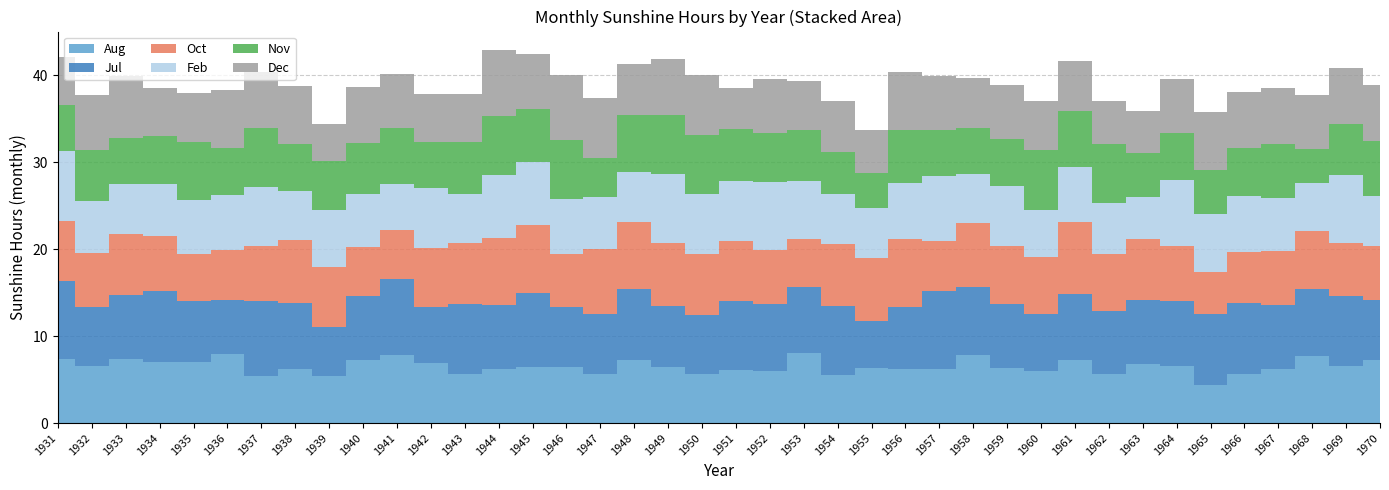

Reading right to left, transcribe all the data shown in this chart.

Aug: 7.2	6.6	7.7	6.2	5.6	4.4	6.6	6.8	5.7	7.2	6.0	6.3	7.8	6.2	6.2	6.3	5.5	8.1	6.0	6.1	5.7	6.4	7.2	5.6	6.4	6.4	6.2	5.7	6.9	7.8	7.2	5.4	6.2	5.4	8.0	7.0	7.0	7.4	6.6	7.4
Jul: 7.0	8.0	7.7	7.4	8.2	8.1	7.5	7.4	7.2	7.6	6.6	7.4	7.8	9.0	7.1	5.4	8.0	7.6	7.7	8.0	6.7	7.1	8.2	6.9	7.0	8.6	7.4	8.0	6.5	8.8	7.4	5.6	7.6	8.7	6.2	7.1	8.2	7.3	6.8	9.0
Oct: 6.2	6.1	6.7	6.2	5.9	4.9	6.3	7.0	6.6	8.3	6.5	6.7	7.4	5.7	7.9	7.3	7.1	5.5	6.2	6.9	7.1	7.2	7.7	7.5	6.1	7.8	7.7	7.0	6.7	5.6	5.6	7.0	7.3	6.3	5.7	5.4	6.3	7.0	6.2	6.9
Feb: 5.7	7.8	5.5	6.1	6.4	6.7	7.6	4.8	5.8	6.4	5.4	6.9	5.6	7.5	6.4	5.7	5.8	6.6	7.8	6.9	6.8	8.0	5.8	6.0	6.3	7.2	7.2	5.7	7.0	5.3	6.1	6.5	5.6	6.8	6.3	6.2	6.0	5.8	5.9	8.0
Nov: 6.4	5.9	3.9	6.2	5.6	5.0	5.4	5.1	6.8	6.4	6.9	5.4	5.3	5.3	6.1	4.1	4.8	5.9	5.7	5.9	6.8	6.7	6.5	4.5	6.8	6.1	6.8	5.9	5.2	6.5	5.9	5.7	5.4	6.8	5.5	6.6	5.5	5.3	5.9	5.3
Dec: 6.4	6.5	6.2	6.5	6.4	6.7	6.2	4.8	5.0	5.7	5.6	6.2	5.8	6.2	6.7	4.9	5.8	5.6	6.2	4.8	7.0	6.5	5.9	6.9	7.4	6.4	7.6	5.6	5.6	6.2	6.5	4.2	6.7	6.4	6.6	5.7	5.5	7.1	6.3	5.5